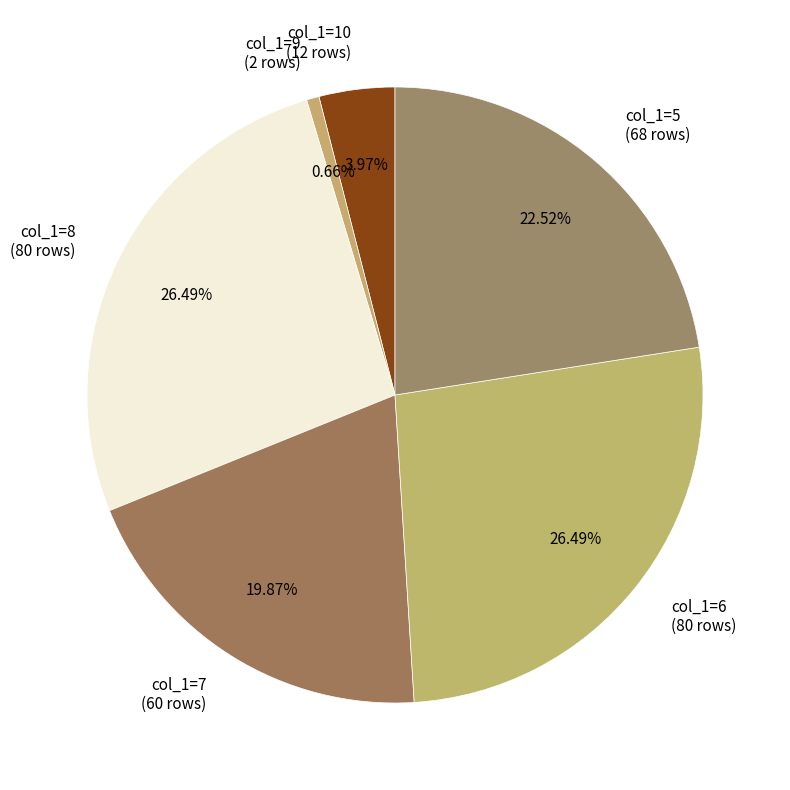

Is the sum of col_1=9 (2 rows) and col_1=6 (80 rows) greater than half?

No